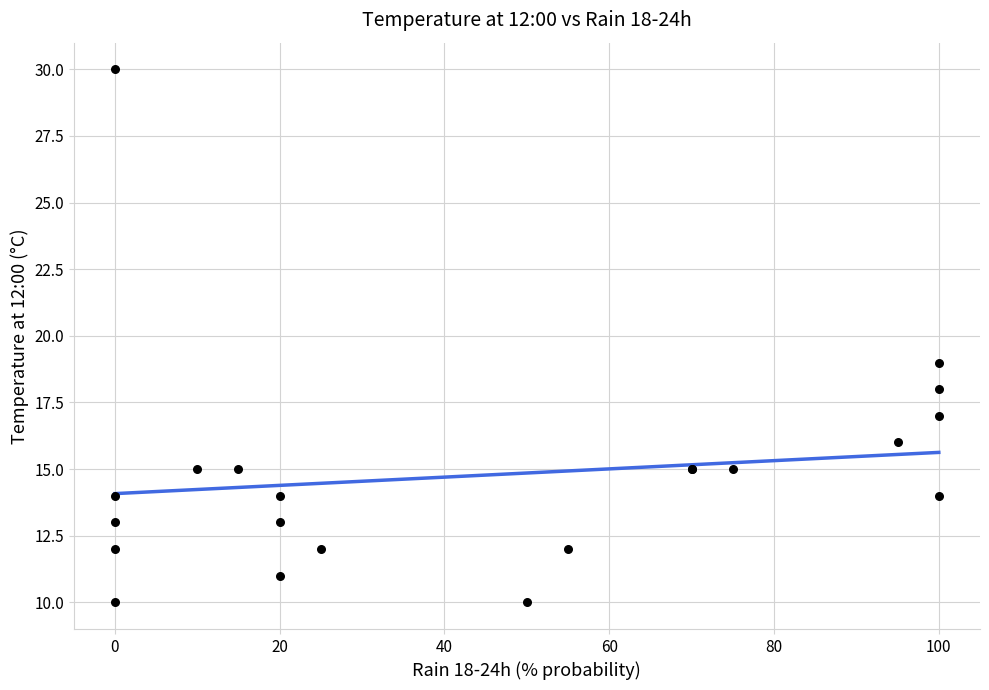

What Y value in the scatter plot is closest to 20?

19